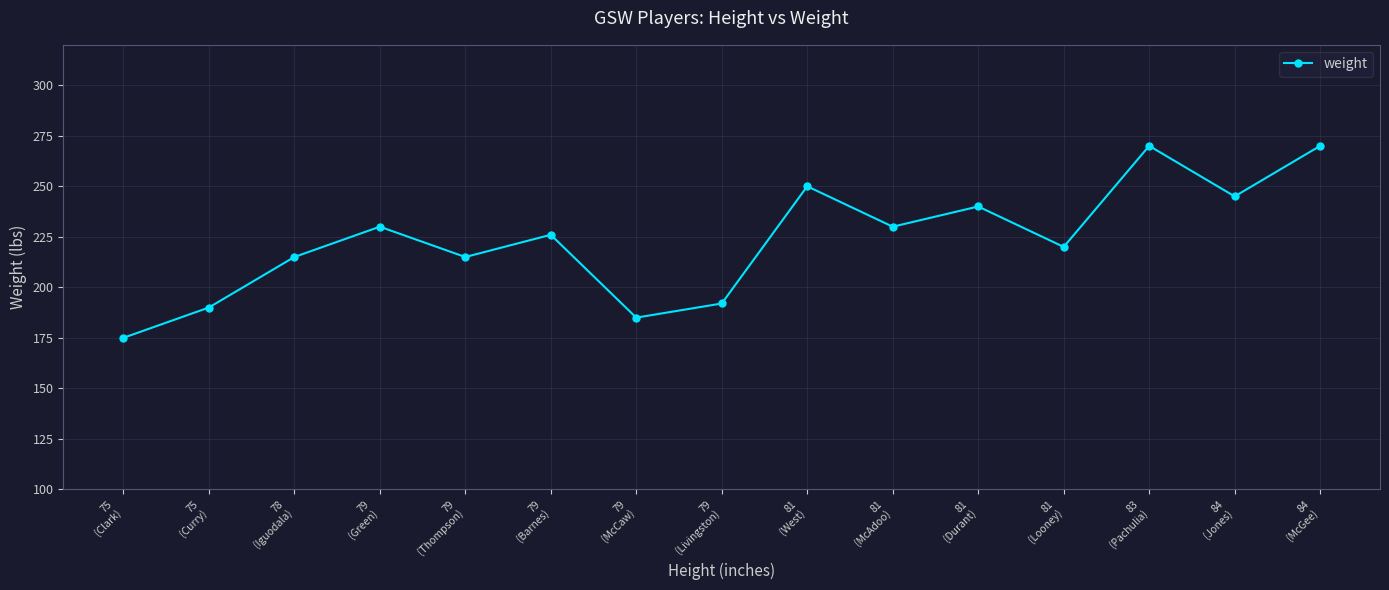

What is the sum of all values?

3353